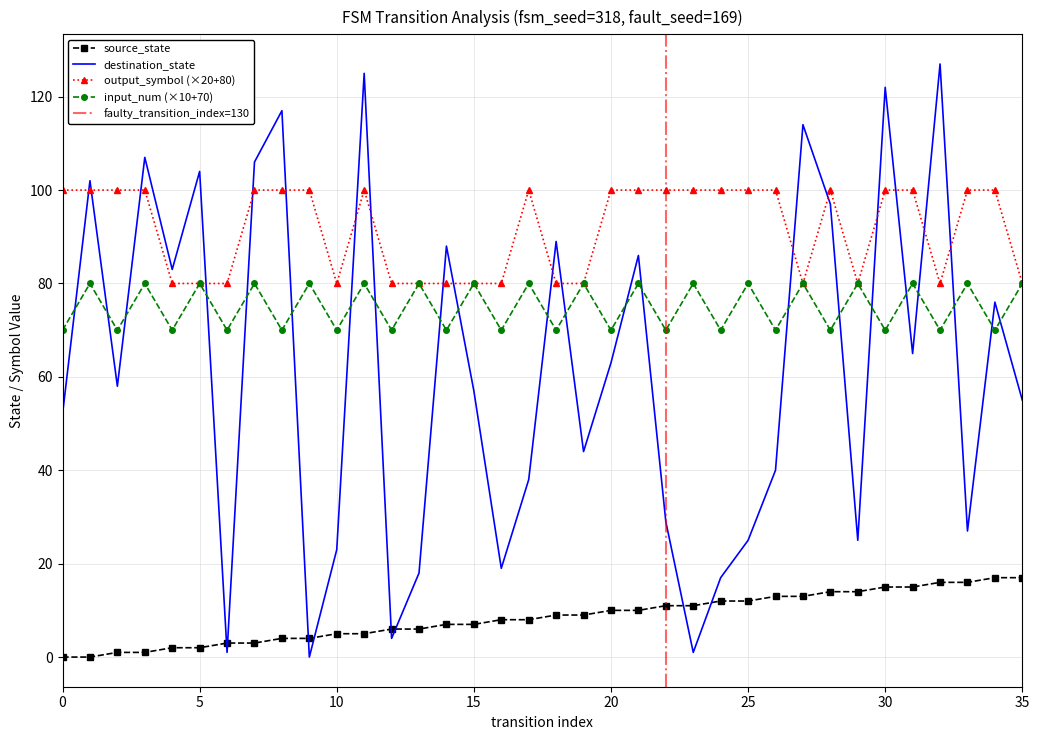

True or false: destination_state has a value of 49 at 10.

False